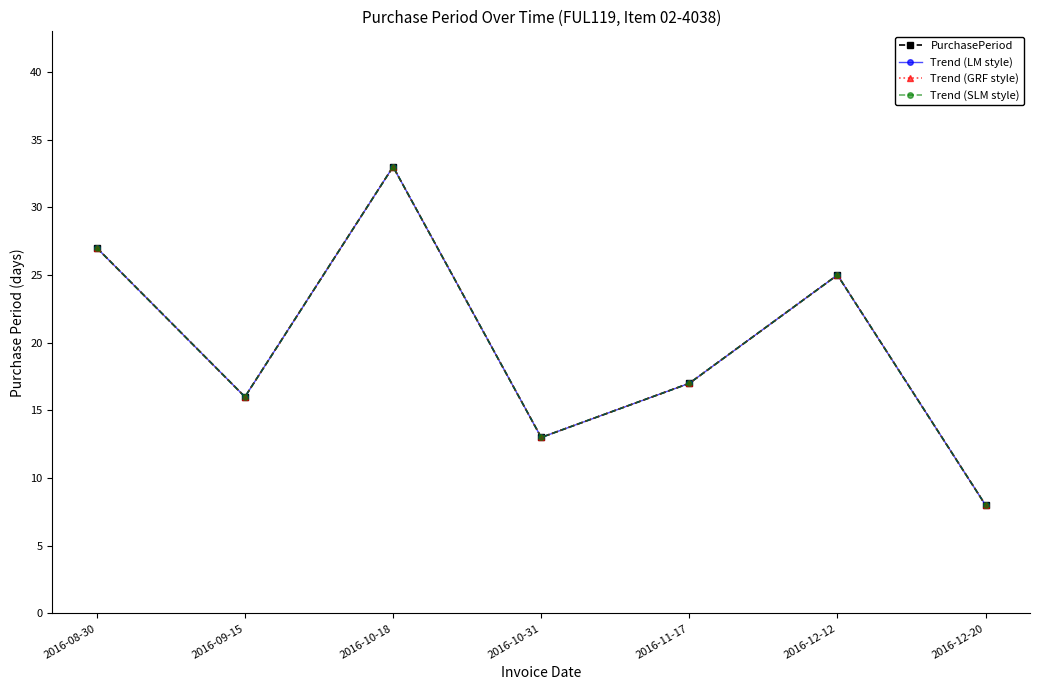

Is this an area chart (filled region under the line)?

No